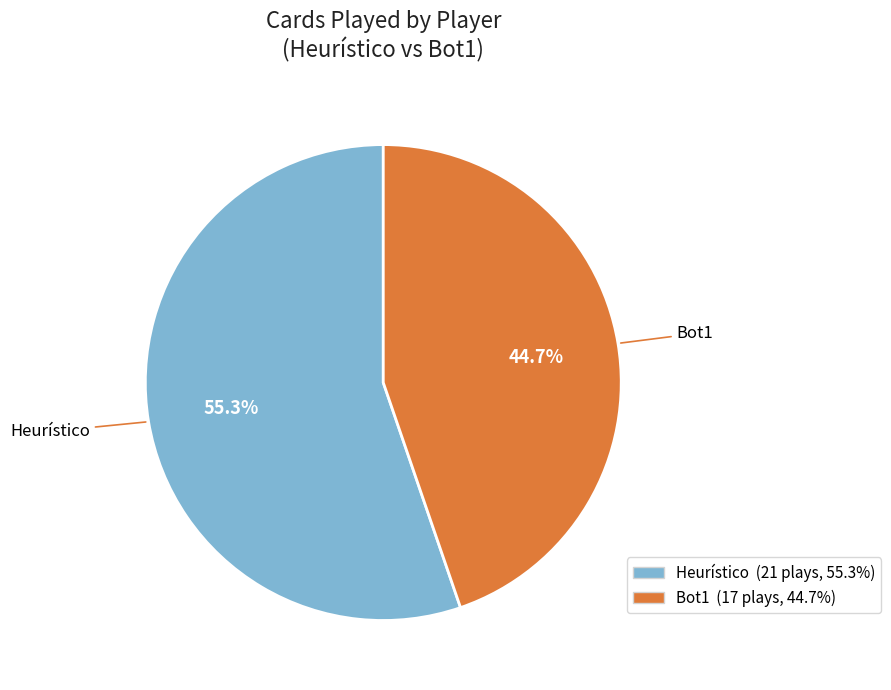

Rank the categories by value from lowest to highest.

Bot1, Heurístico